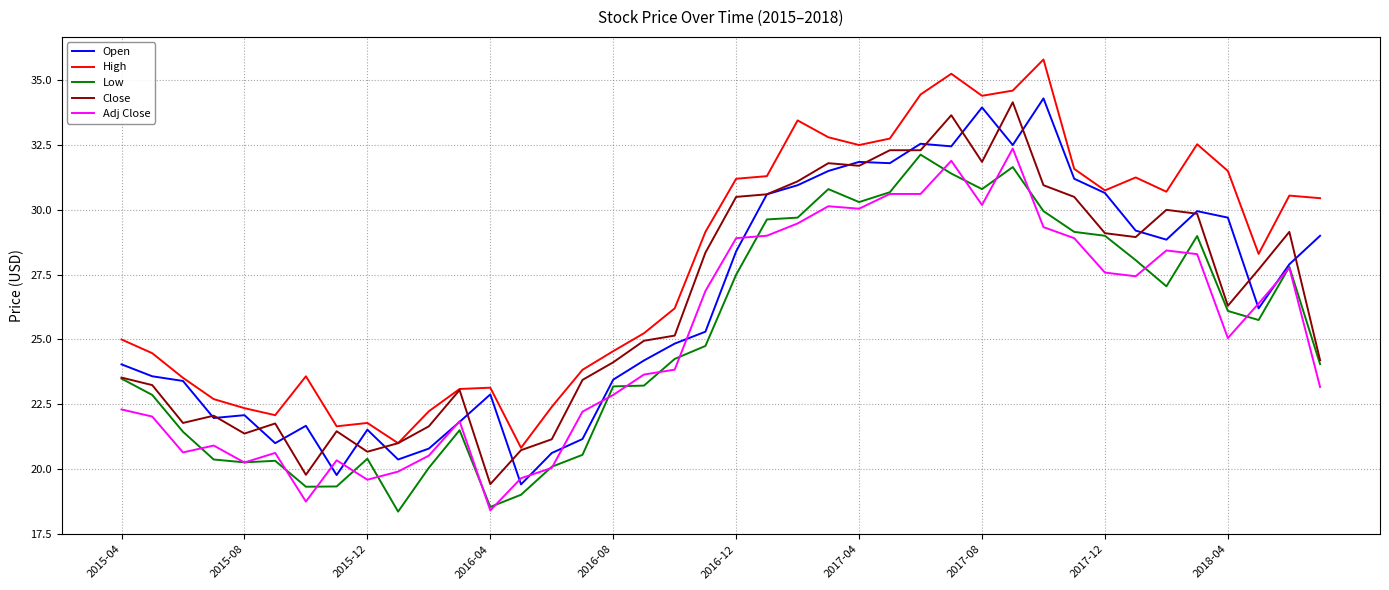

What is the difference between the maximum and minimum values in the High series?

15.0